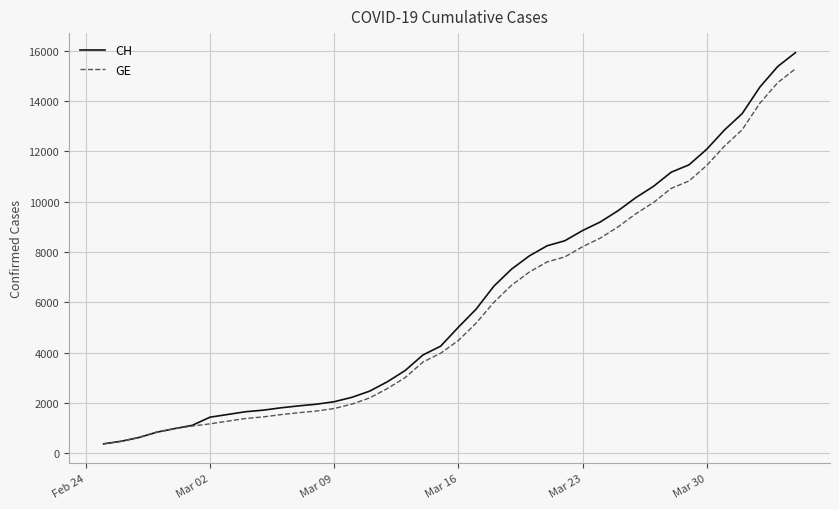

What is the smallest value displayed?

375